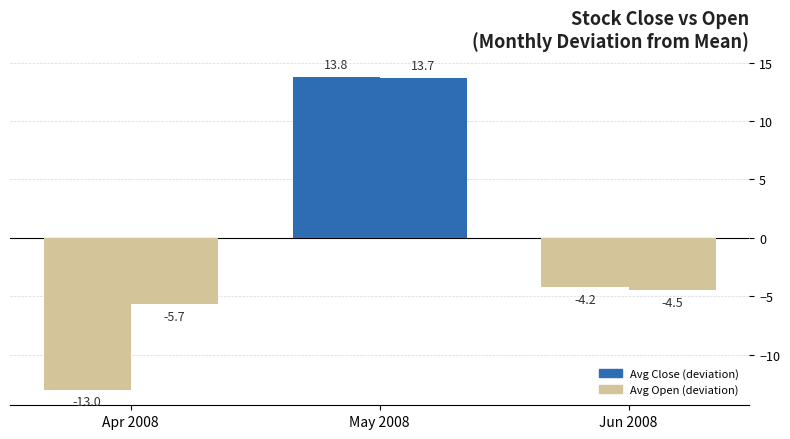

Count the number of data series in this chart.

2